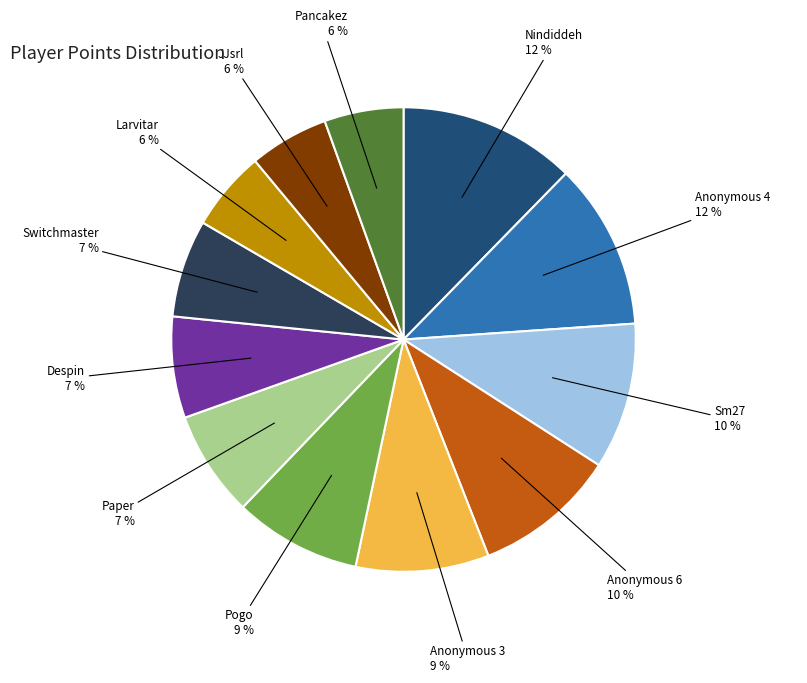

How many segments does this pie chart have?

12